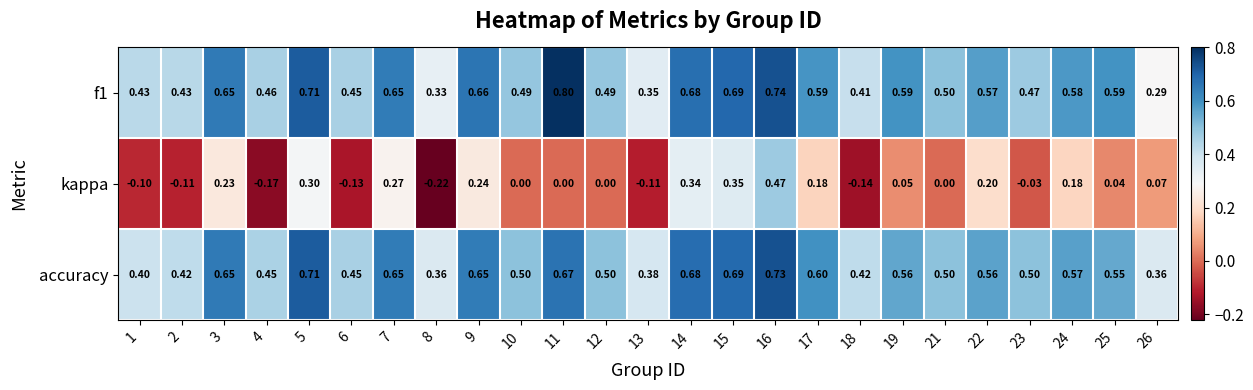

Is the value of kappa at 3 greater than the value of accuracy at 13?

No